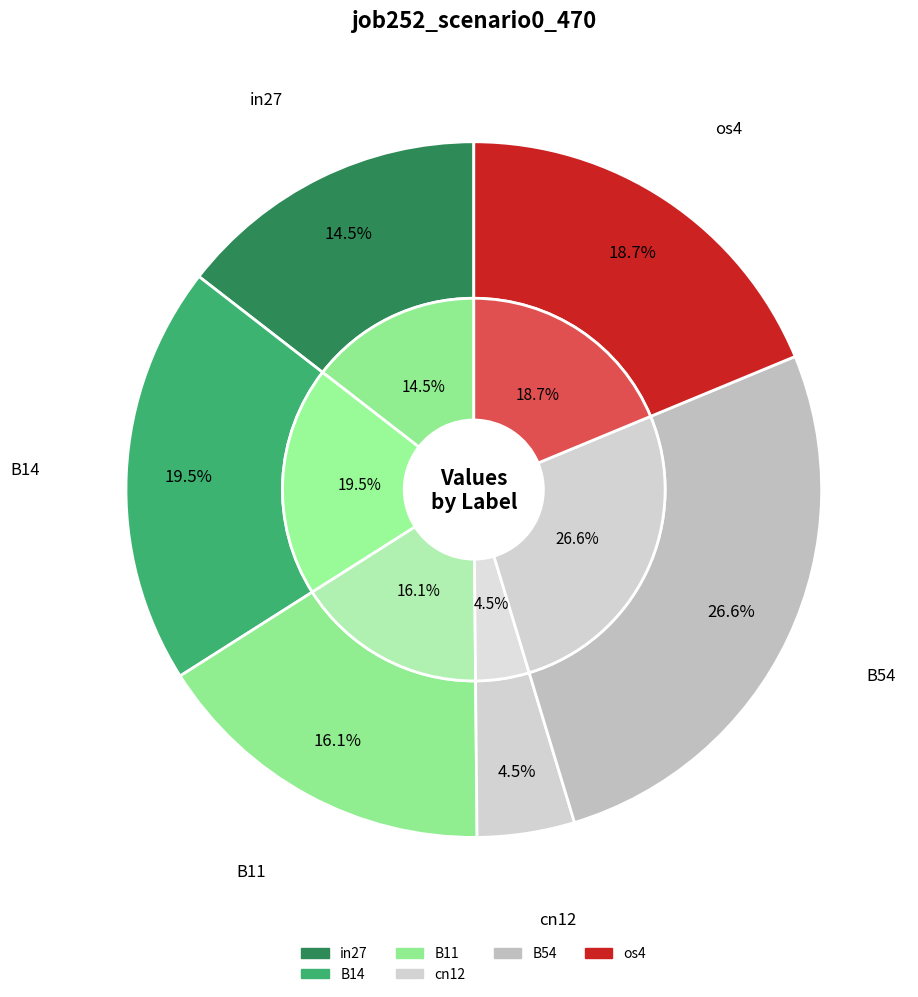

Is the sum of B14 and B51 greater than half?

No